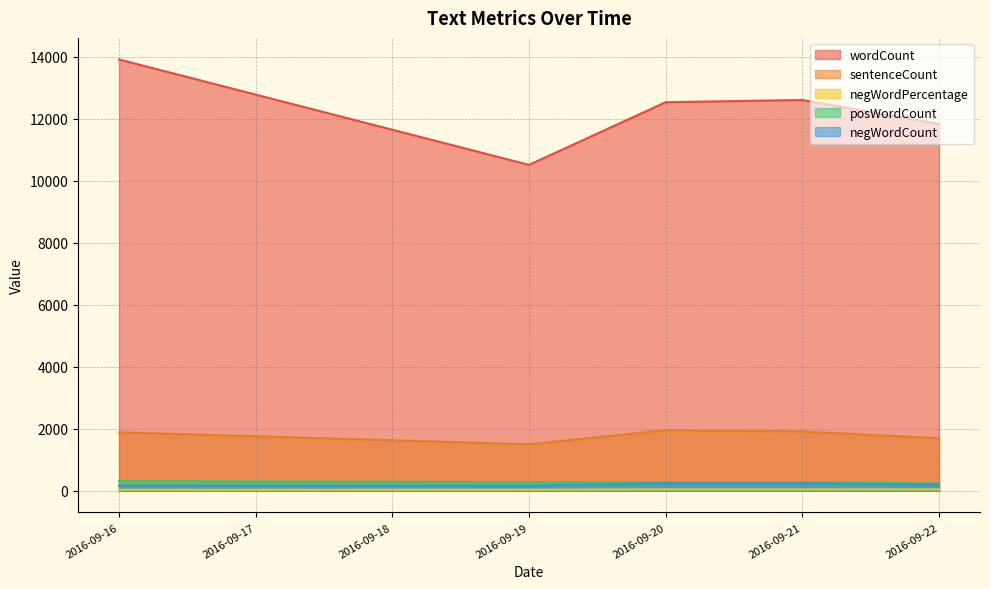

Does the chart display data point markers on the line(s)?

No